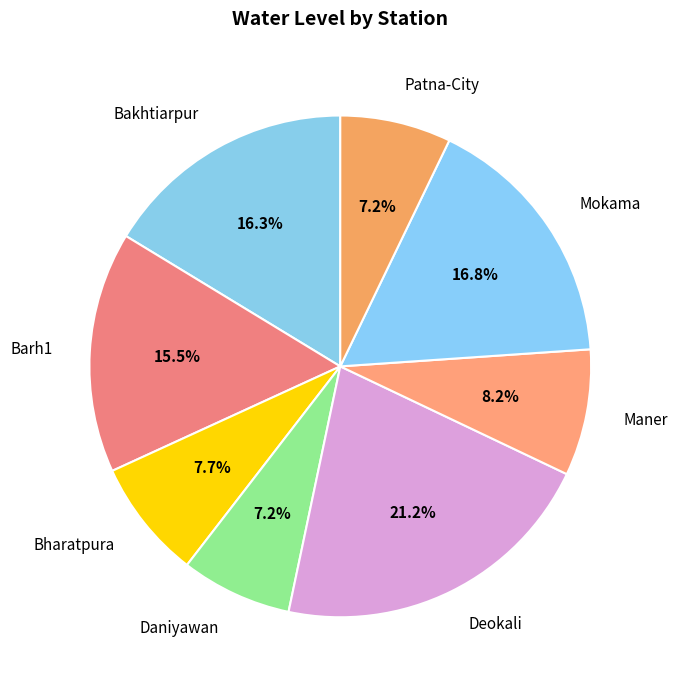

What is the largest slice in the pie chart?

Deokali